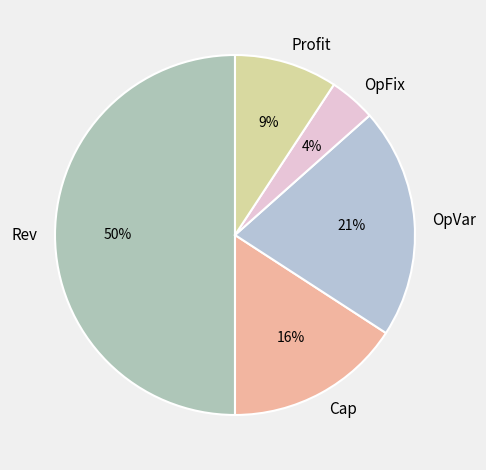

Rank the categories by value from lowest to highest.

OpFix, Profit, Cap, OpVar, Rev